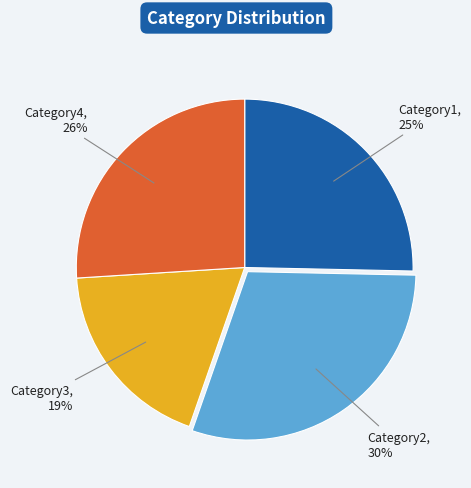

Is there any slice that represents more than half of the pie?

No